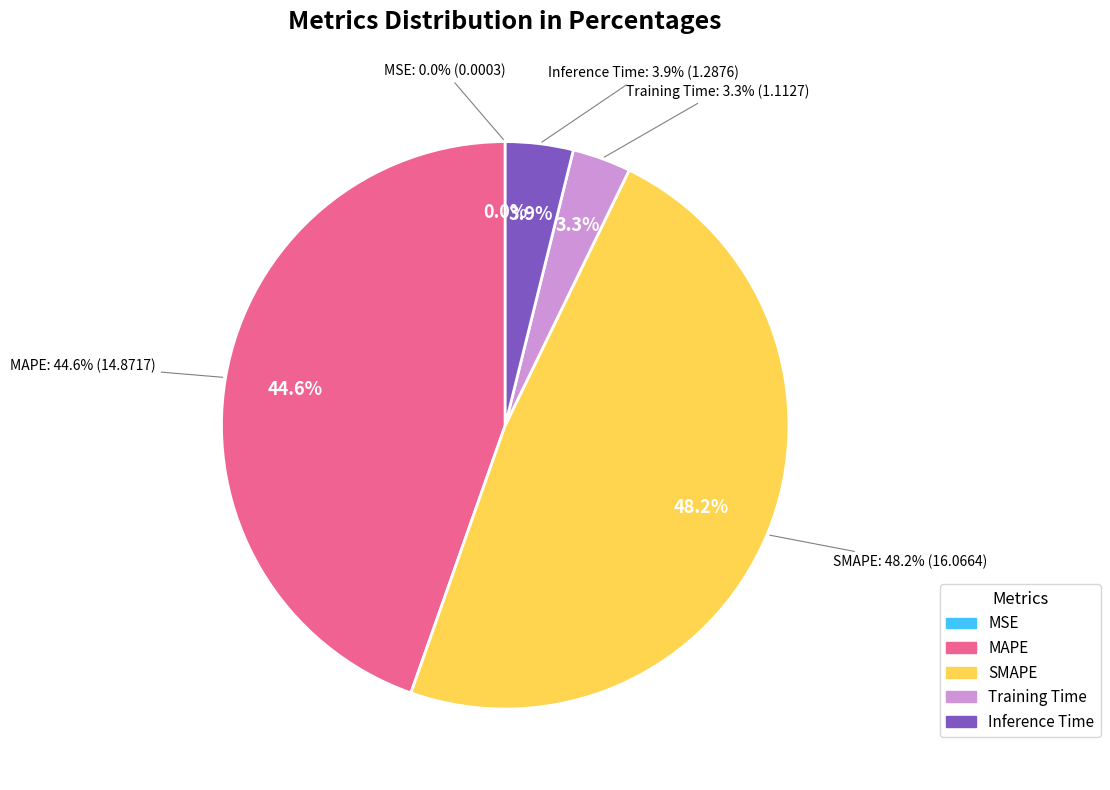

Combined, do MAPE and MSE account for over 50%?

No